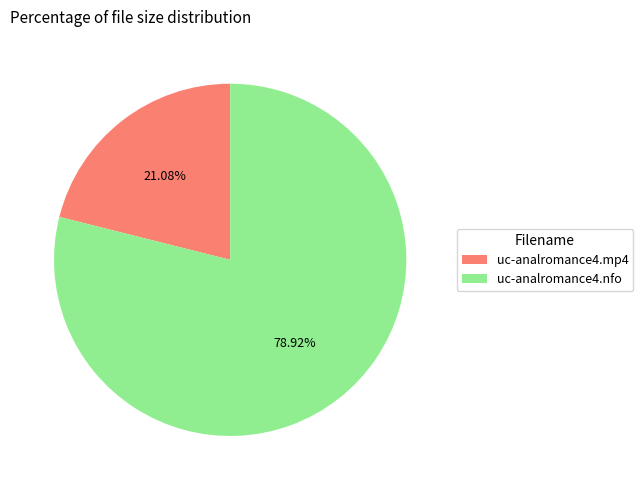

Which category has the biggest portion of the pie?

uc-analromance4.nfo